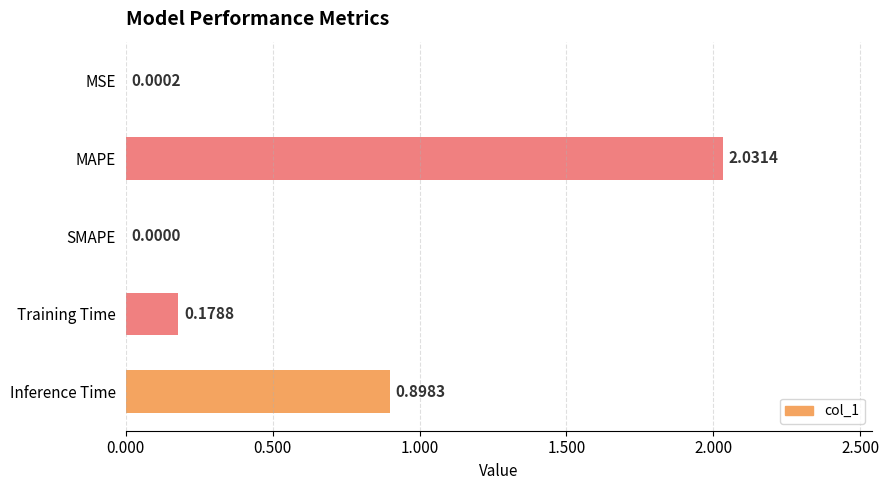

What is the sum of all values?

3.1